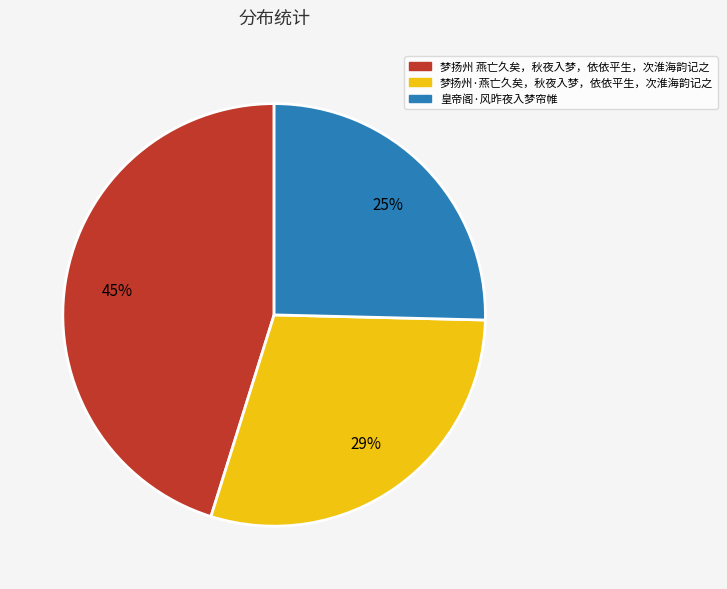

Does any single category account for the majority?

No